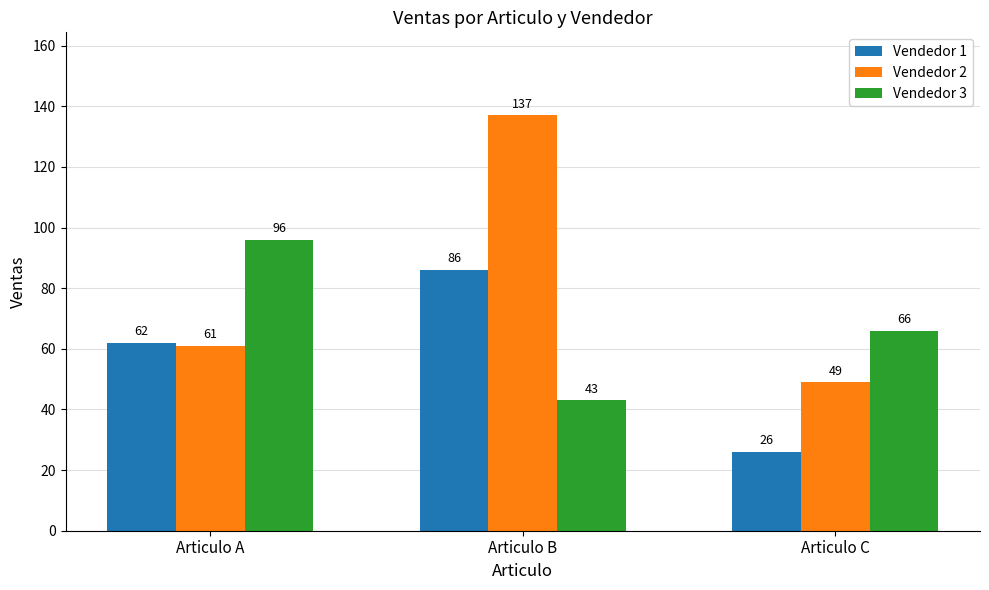

Count the number of categories in the chart.

3